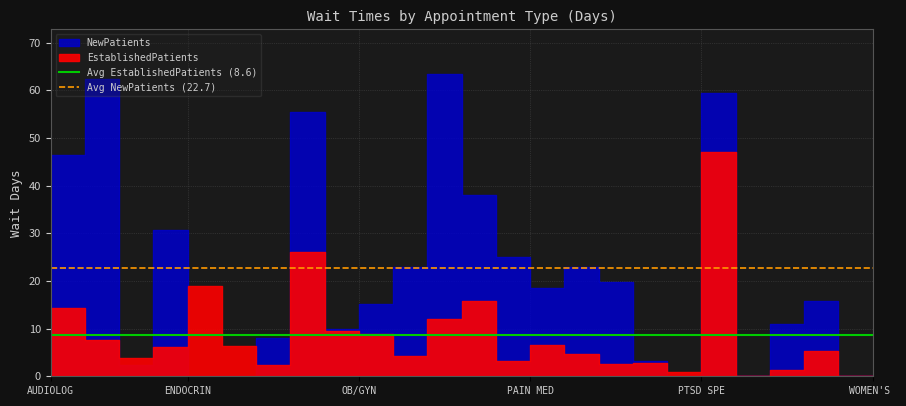

Is the value of Avg NewPatients (22.7) at 17 greater than the value of Avg EstablishedPatients (8.6) at 12?

Yes